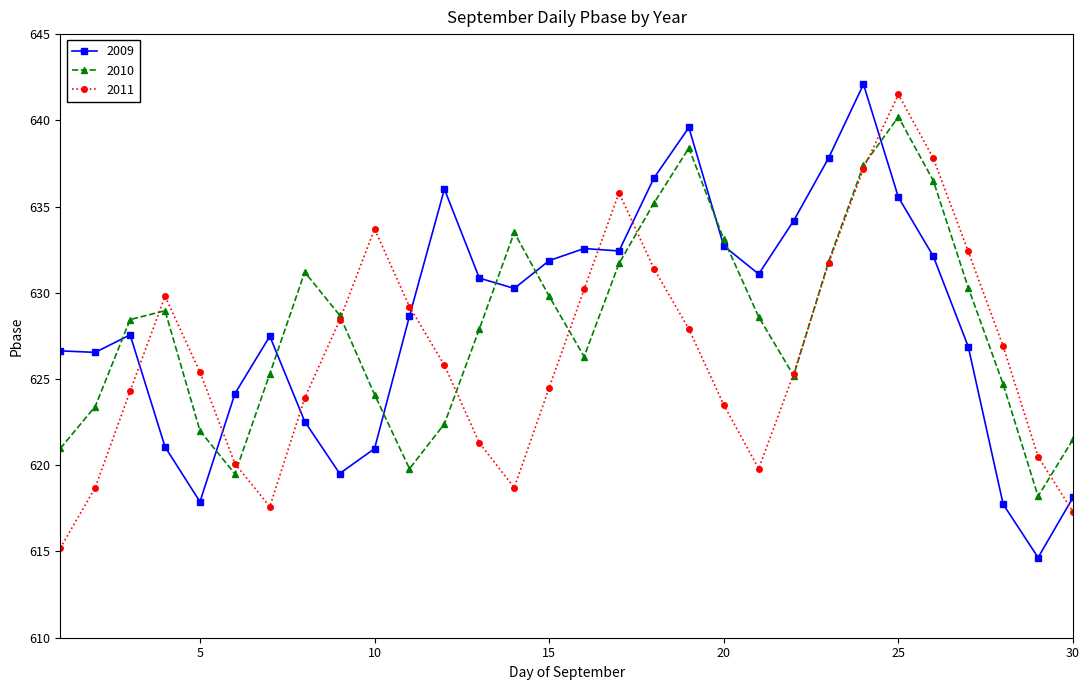

True or false: 2010 and 2011 cross at least once.

True